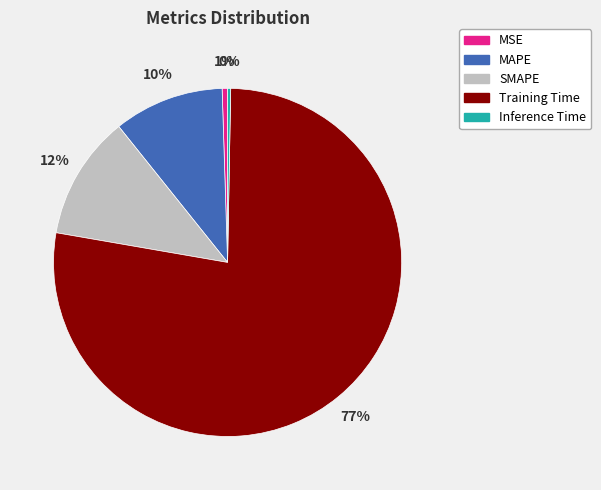

Do MAPE and Inference Time together represent more than half of the pie?

No